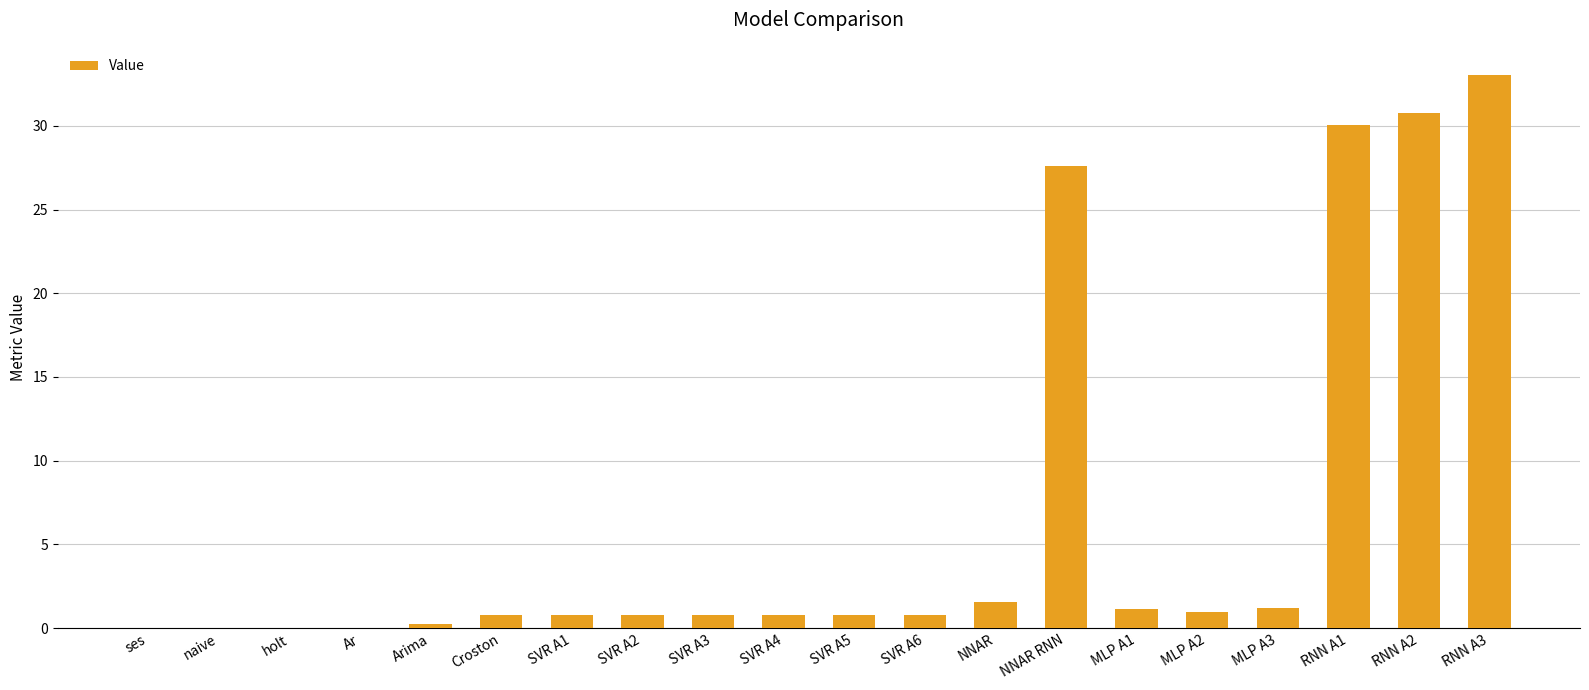

The value at RNN A1 is 20.1. True or false?

False